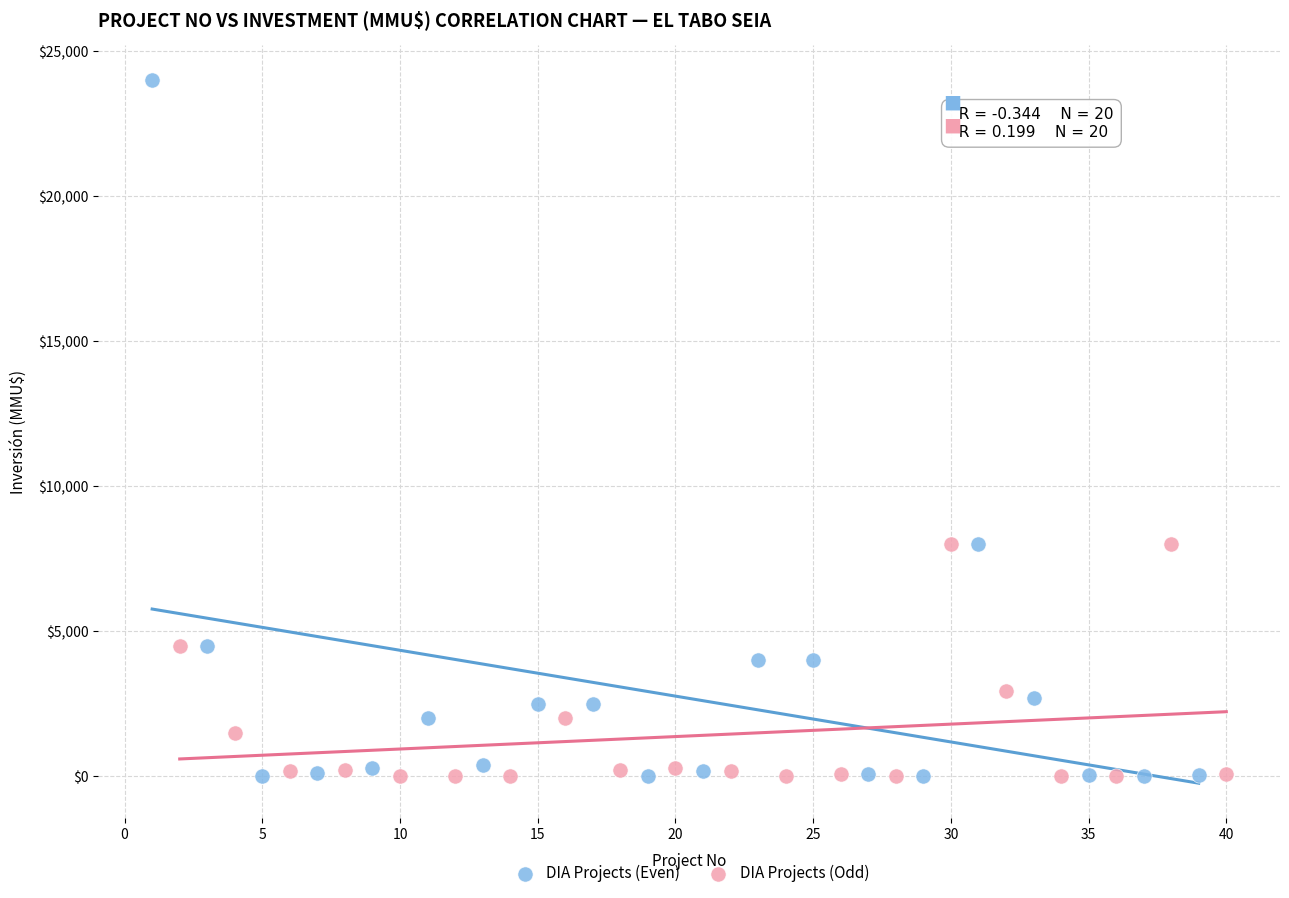

Which series has the largest Y range (max minus min)?

DIA Projects (Even)